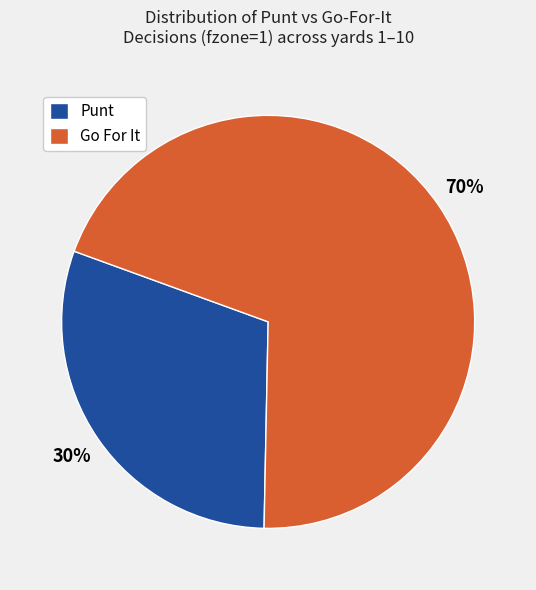

Combined, do Punt and Go For It account for over 50%?

Yes